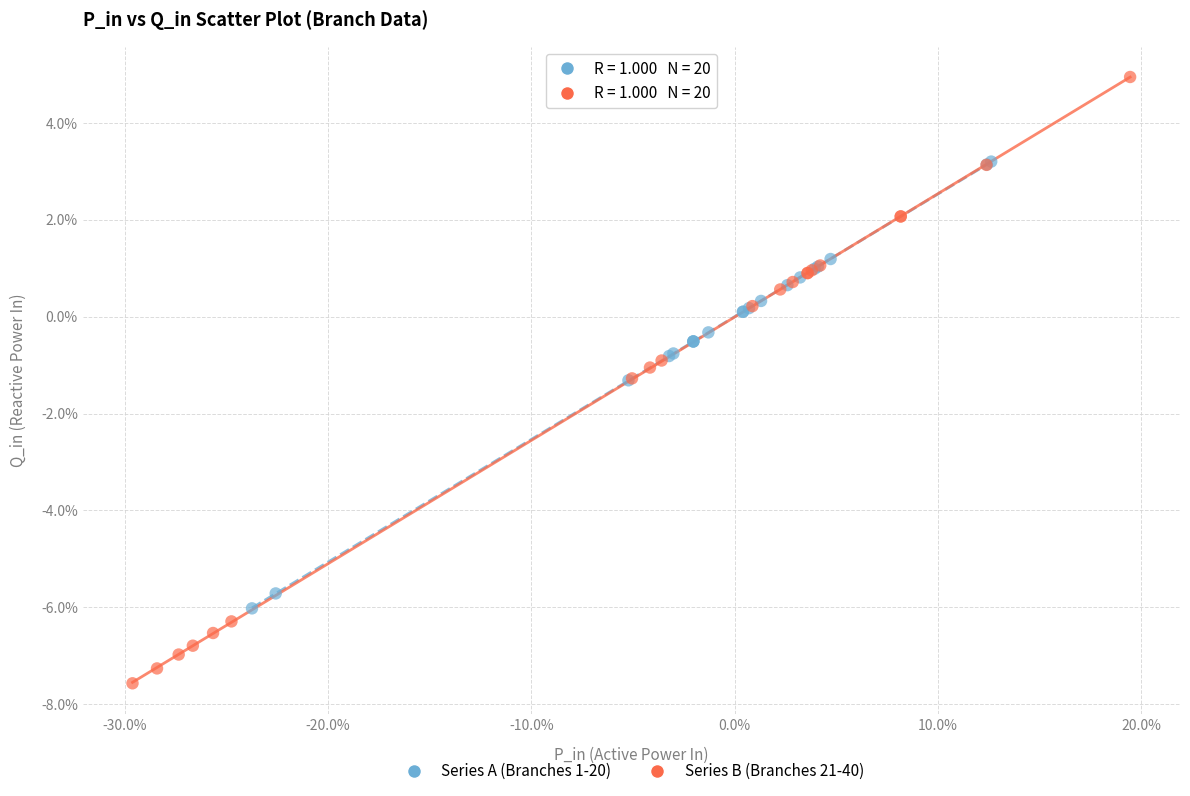

Which series contains the lowest Y value?

Series B (Branches 21-40)